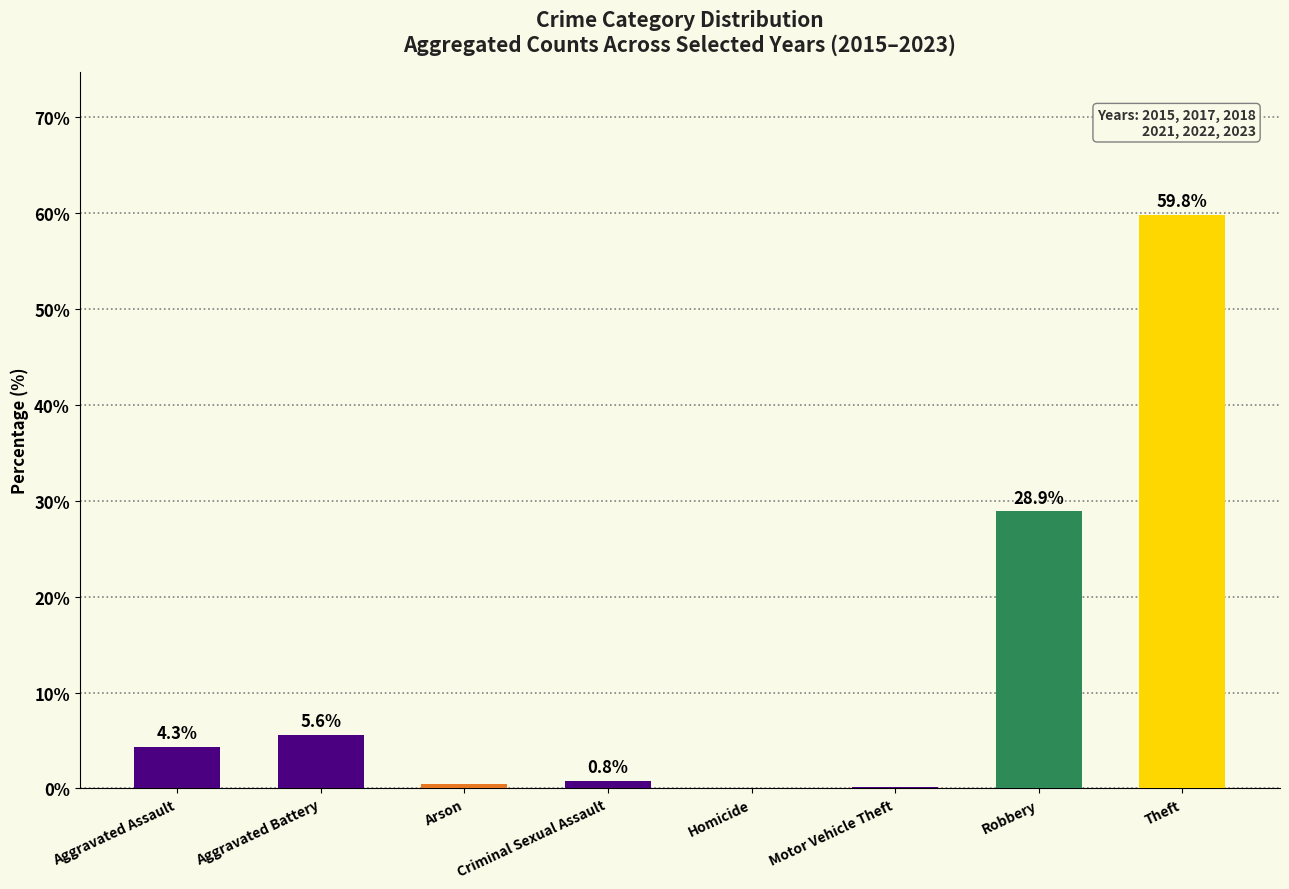

How many values exceed 4?

4